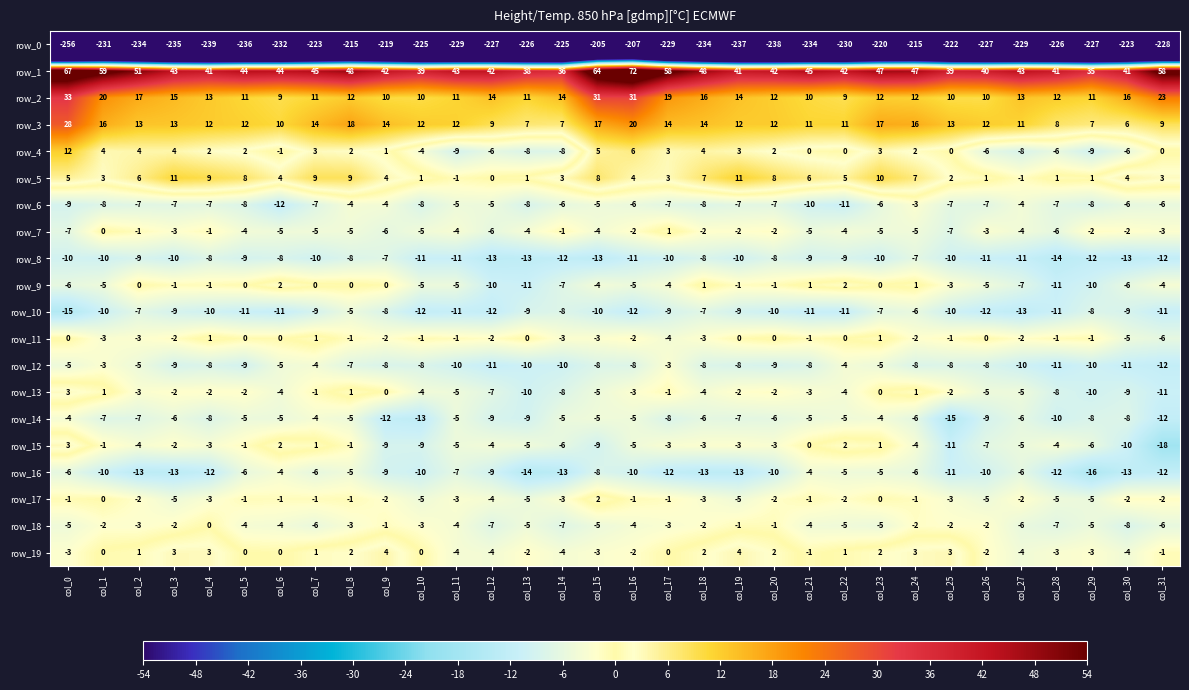

Where is row_18 nearest to the value -4?

col_5